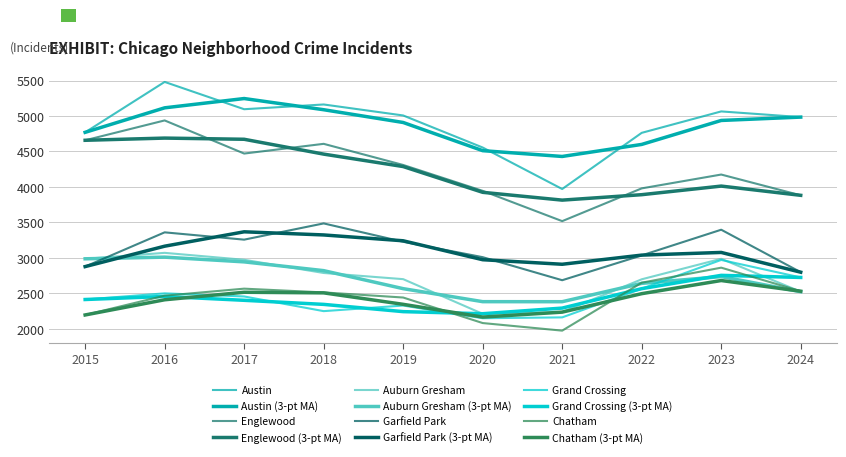

How many lines are shown in the chart?

12